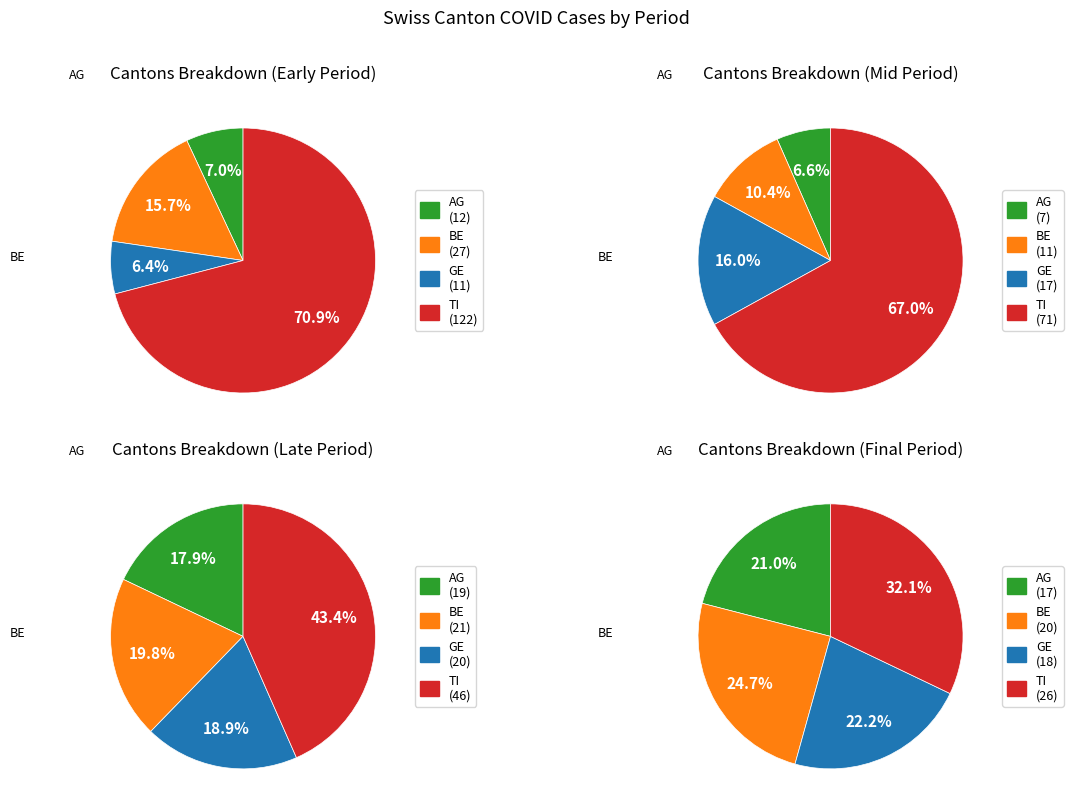

The 17 slice represents 1% of the pie. True or false?

False